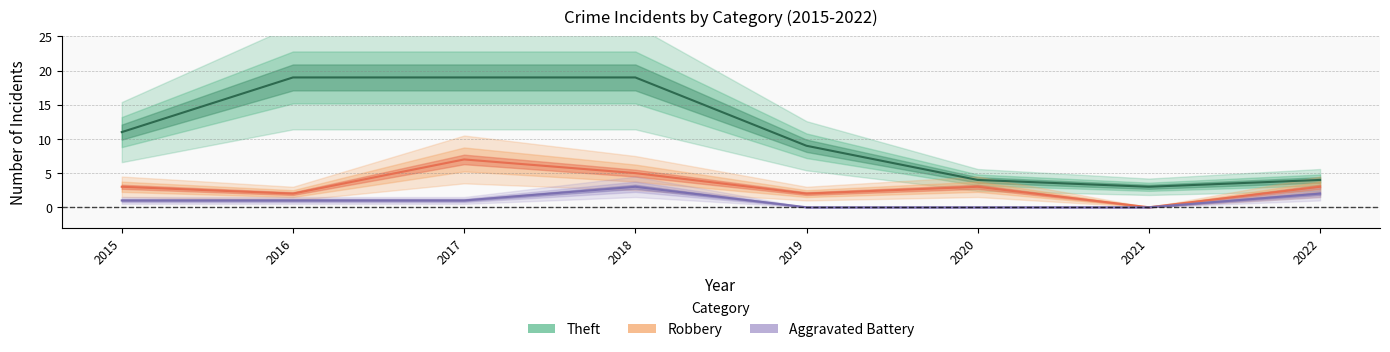

Where does the Robbery series first go above 3?

2017